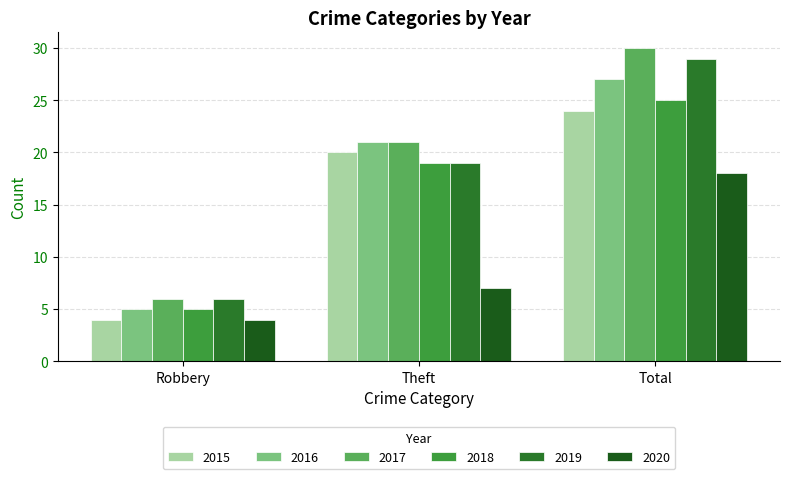

What is the difference between the 2020 values at Robbery and Total?

14